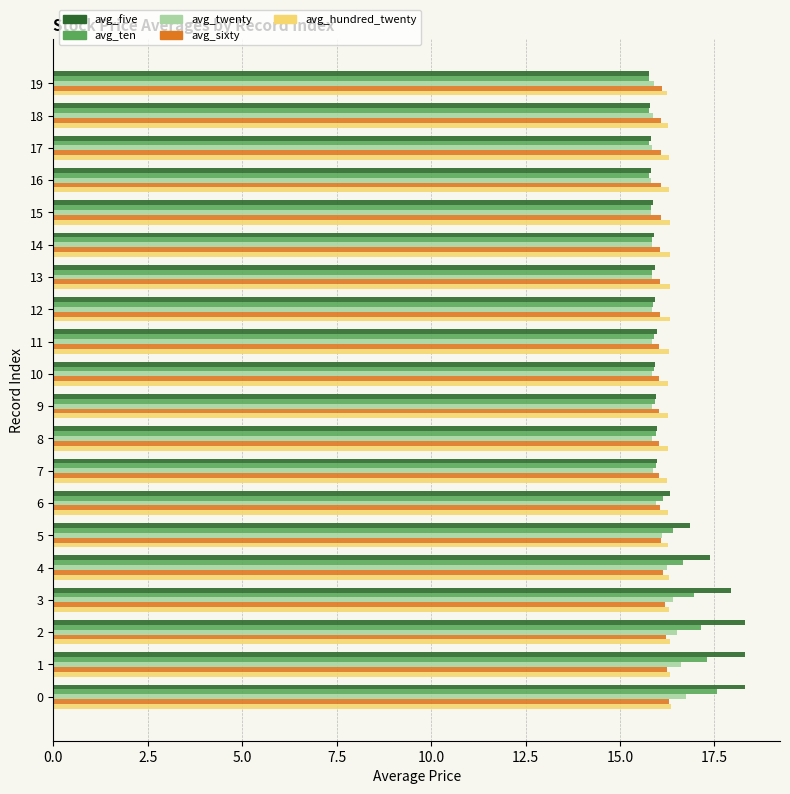

What is the difference between the highest and lowest values at 9?

0.4